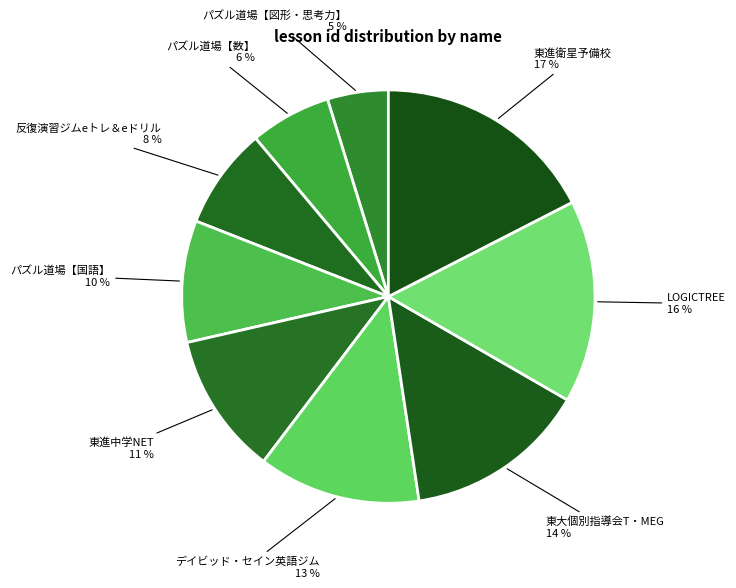

Which slice is the smallest?

パズル道場【図形・思考力】